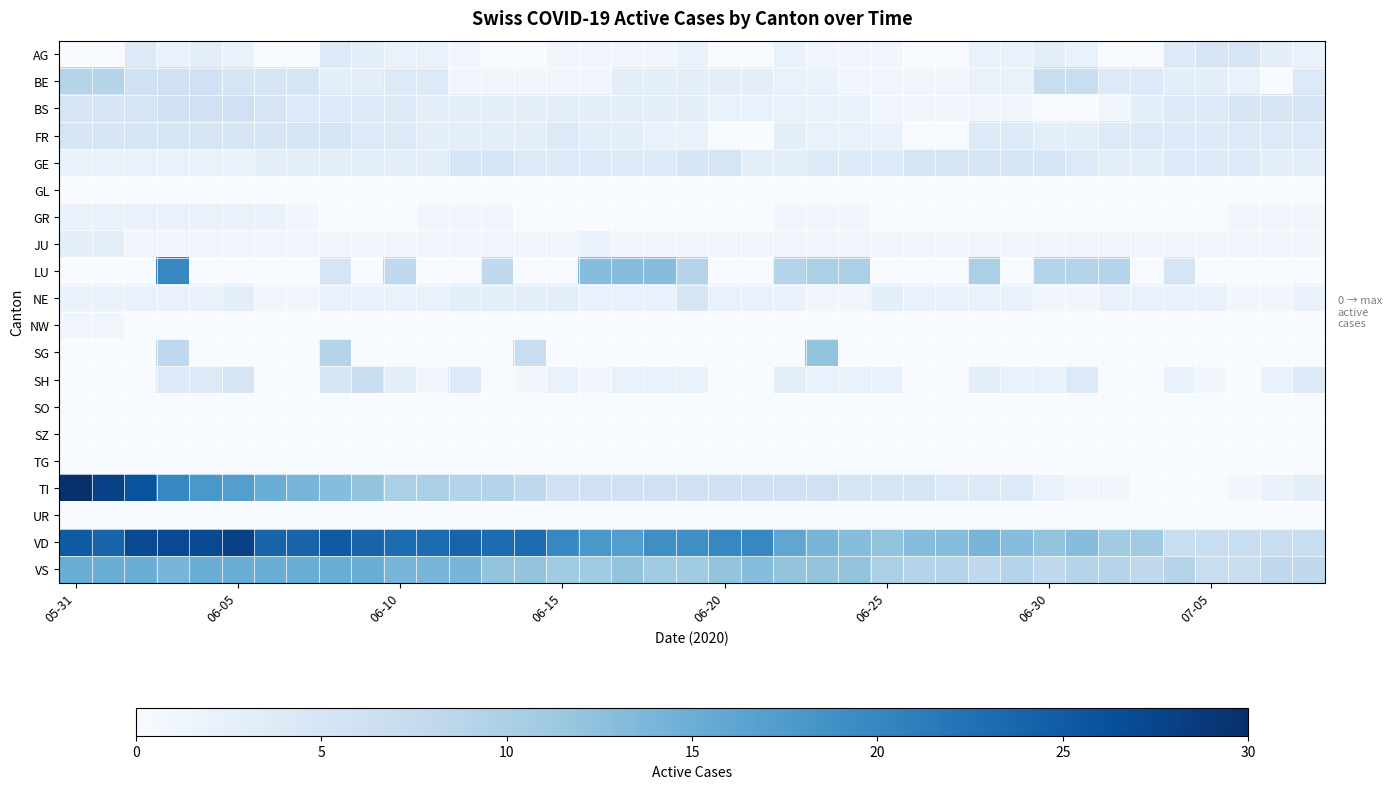

Which series has the largest total across all categories?

VD